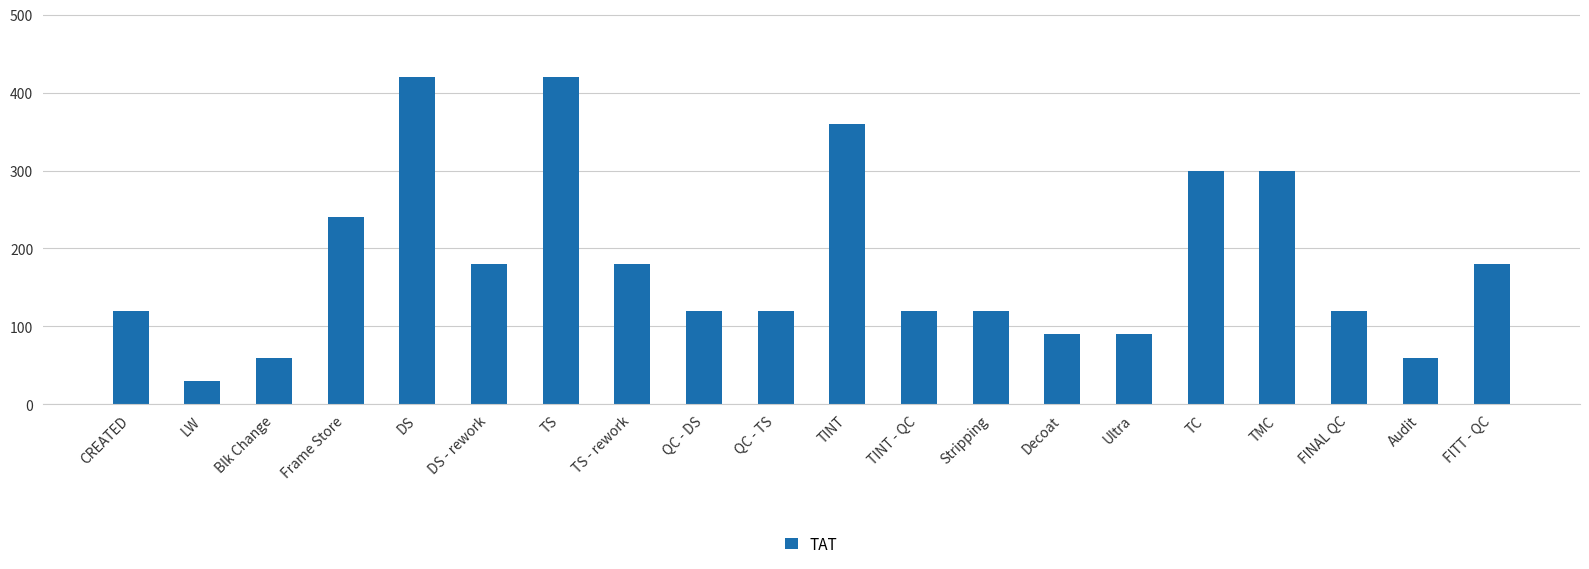

What is the maximum value shown in the chart?

420